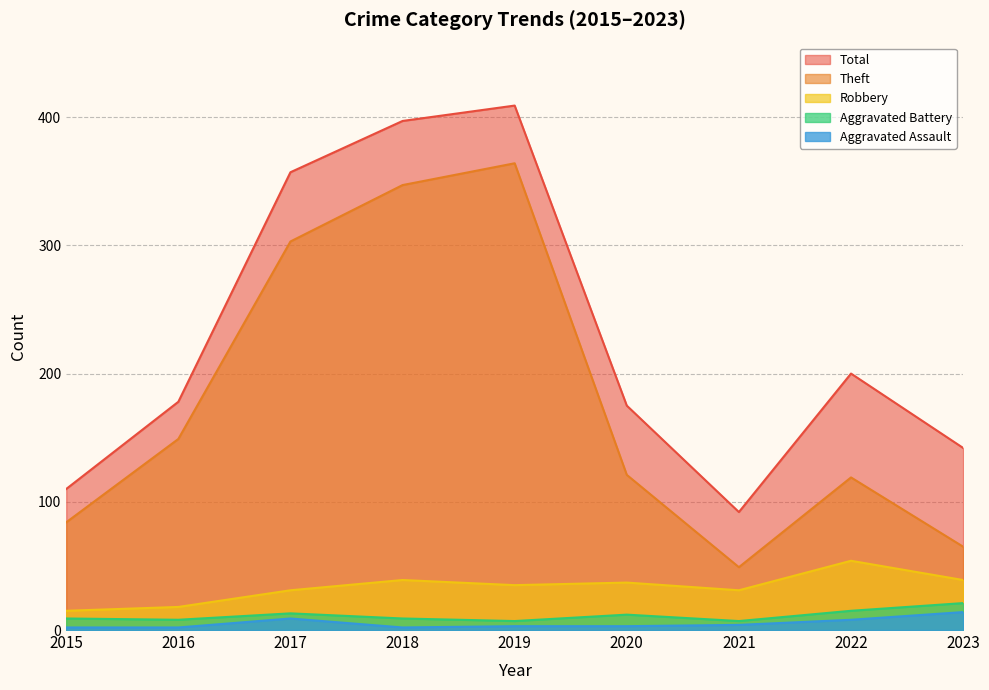

At how many categories does at least one series exceed 383?

2